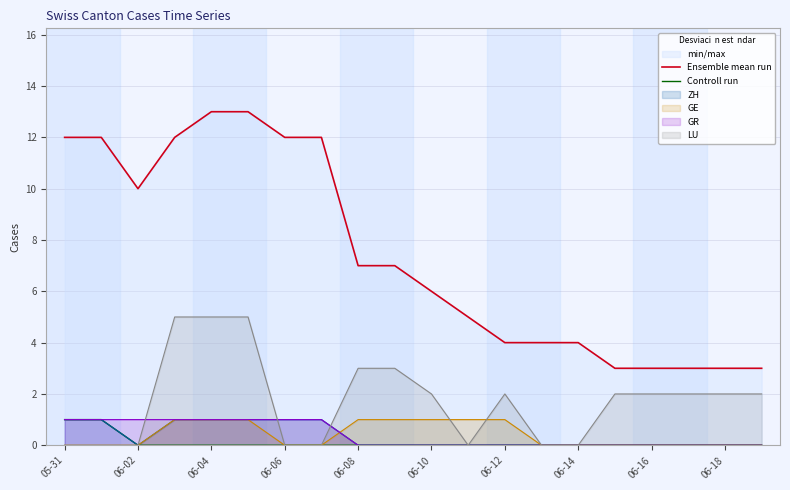

The GE series shows 0 at 06-16. True or false?

True